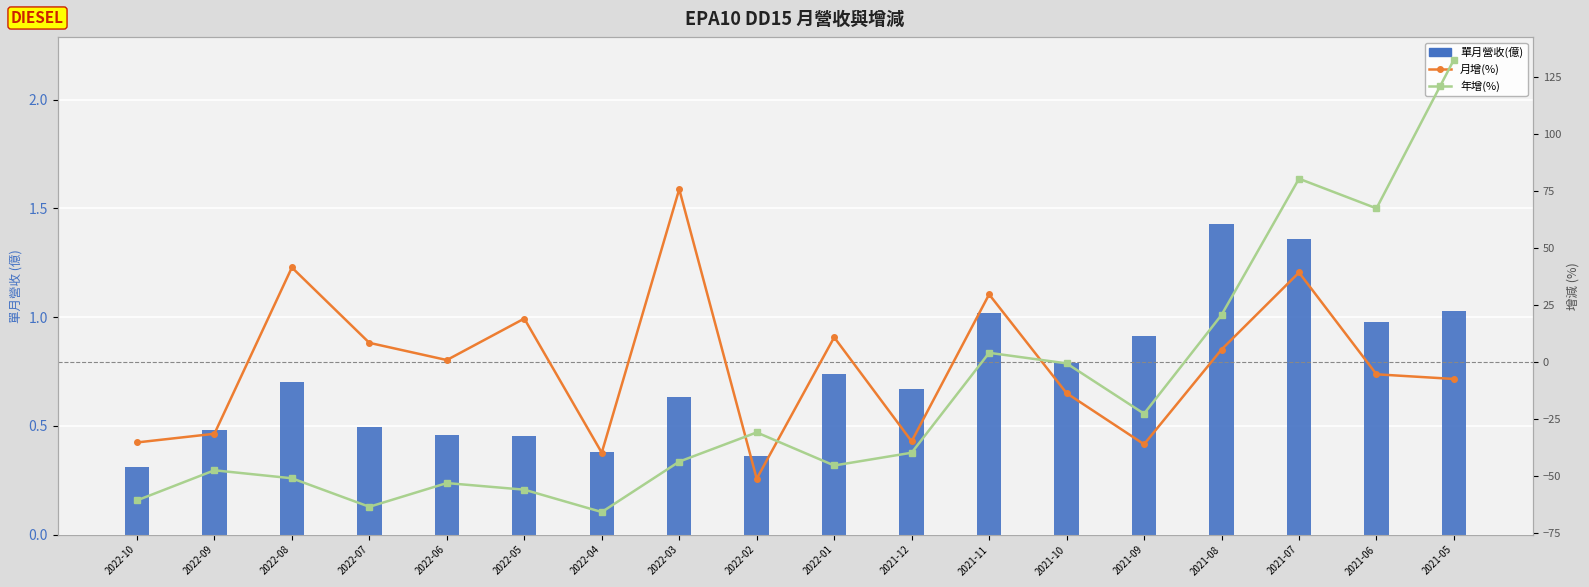

What is the difference between the second highest and minimum values in the 年增(%) series?

146.1